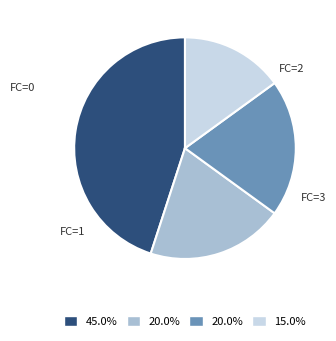

Is there a majority slice in this chart?

No